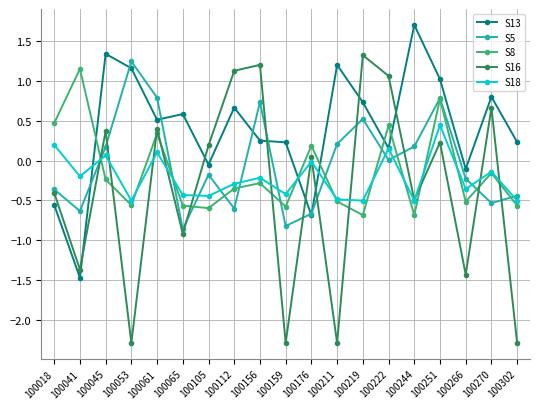

Is it true that S8 equals -0.7 at 100244?

True